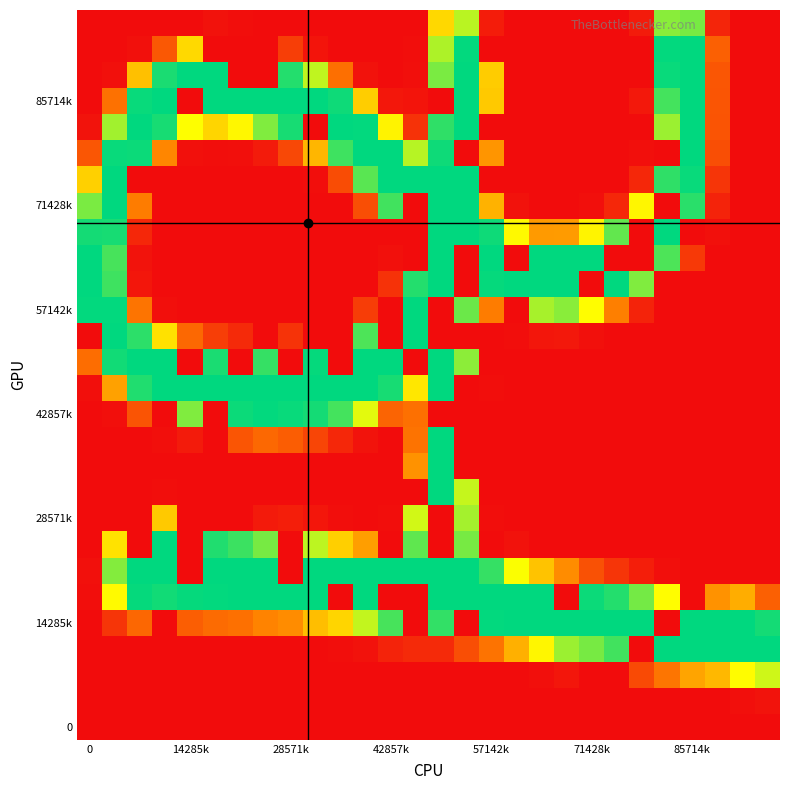

At which category is the sum across all series the highest?

14